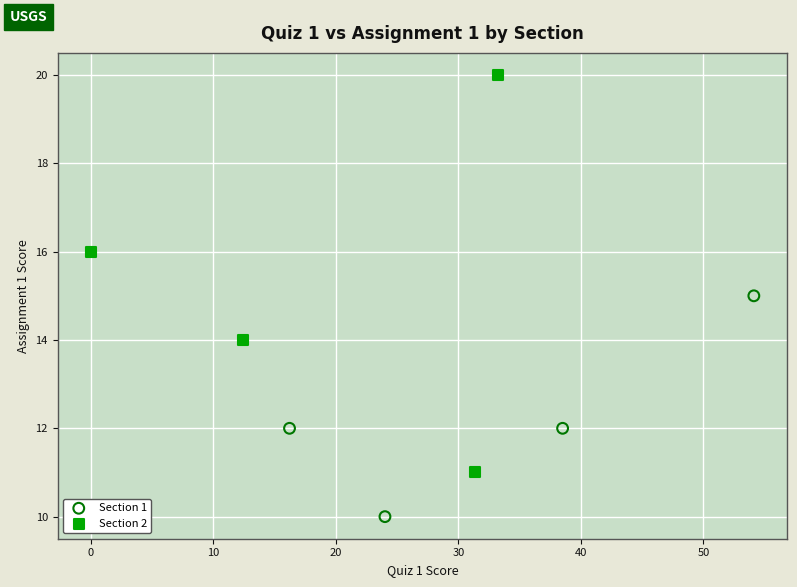

Which series has the largest Y range (max minus min)?

Section 2